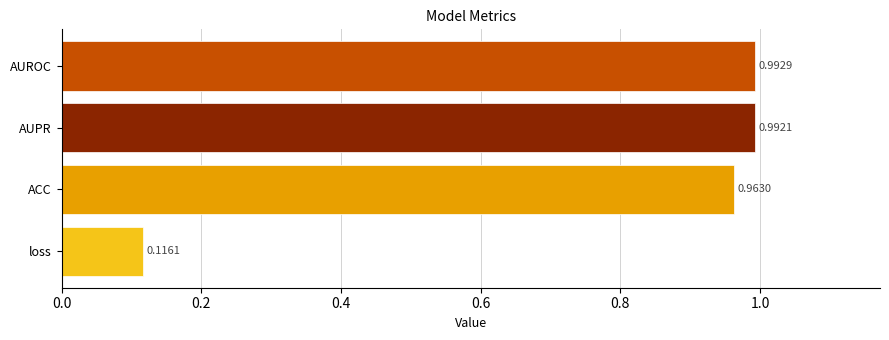

What is the difference between the maximum and minimum values?

0.9